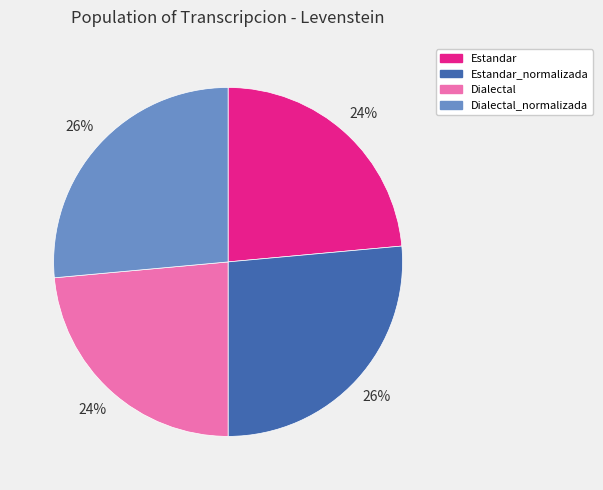

What percentage is the Estandar_normalizada slice, to the nearest percent?

26%